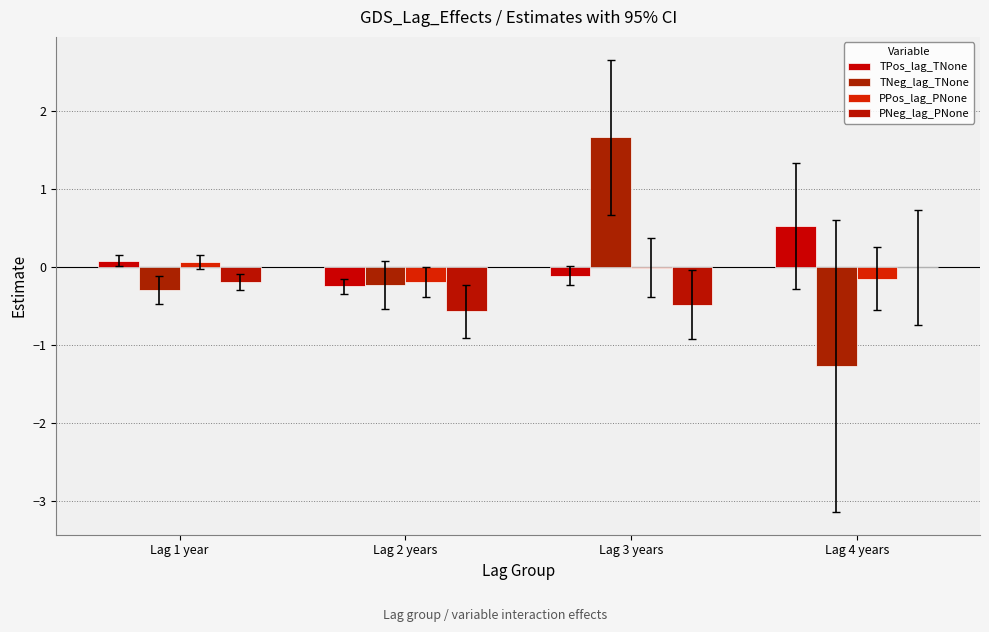

What is the spread (max minus min) of values at Lag 2 years?

0.4